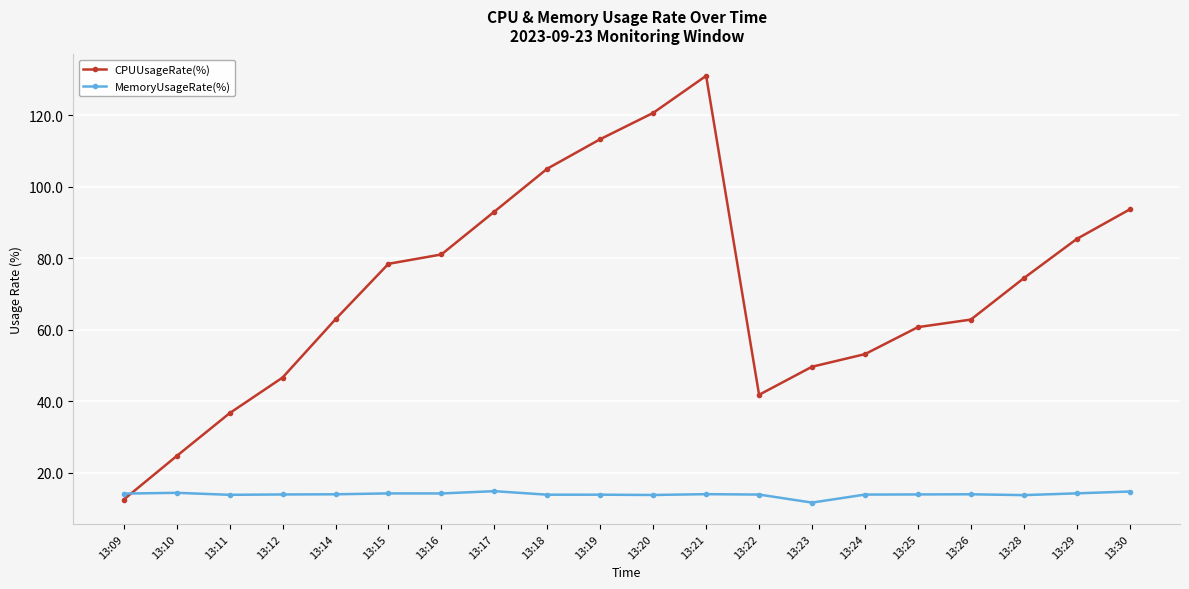

Read the MemoryUsageRate(%) value at 13:29.

14.3